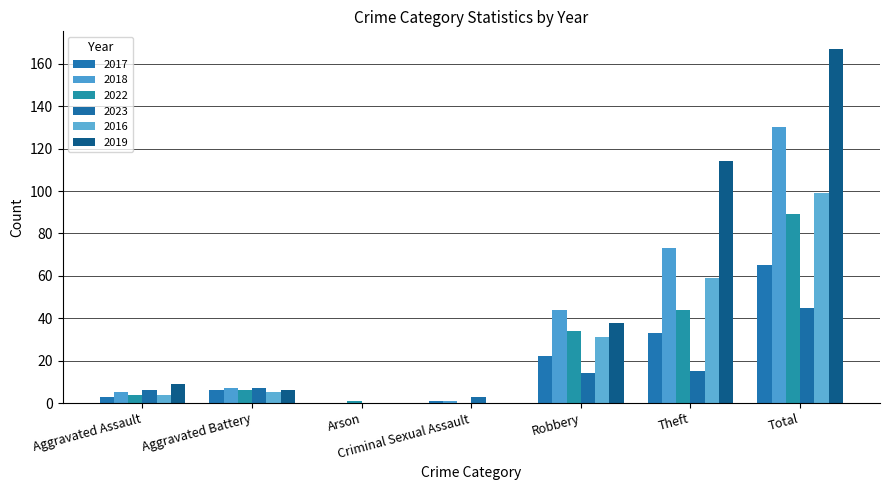

Reading left to right, extract all data points from this chart.

2017: Aggravated Assault=3	Aggravated Battery=6	Arson=0	Criminal Sexual Assault=1	Robbery=22	Theft=33	Total=65
2018: Aggravated Assault=5	Aggravated Battery=7	Arson=0	Criminal Sexual Assault=1	Robbery=44	Theft=73	Total=130
2022: Aggravated Assault=4	Aggravated Battery=6	Arson=1	Criminal Sexual Assault=0	Robbery=34	Theft=44	Total=89
2023: Aggravated Assault=6	Aggravated Battery=7	Arson=0	Criminal Sexual Assault=3	Robbery=14	Theft=15	Total=45
2016: Aggravated Assault=4	Aggravated Battery=5	Arson=0	Criminal Sexual Assault=0	Robbery=31	Theft=59	Total=99
2019: Aggravated Assault=9	Aggravated Battery=6	Arson=0	Criminal Sexual Assault=0	Robbery=38	Theft=114	Total=167